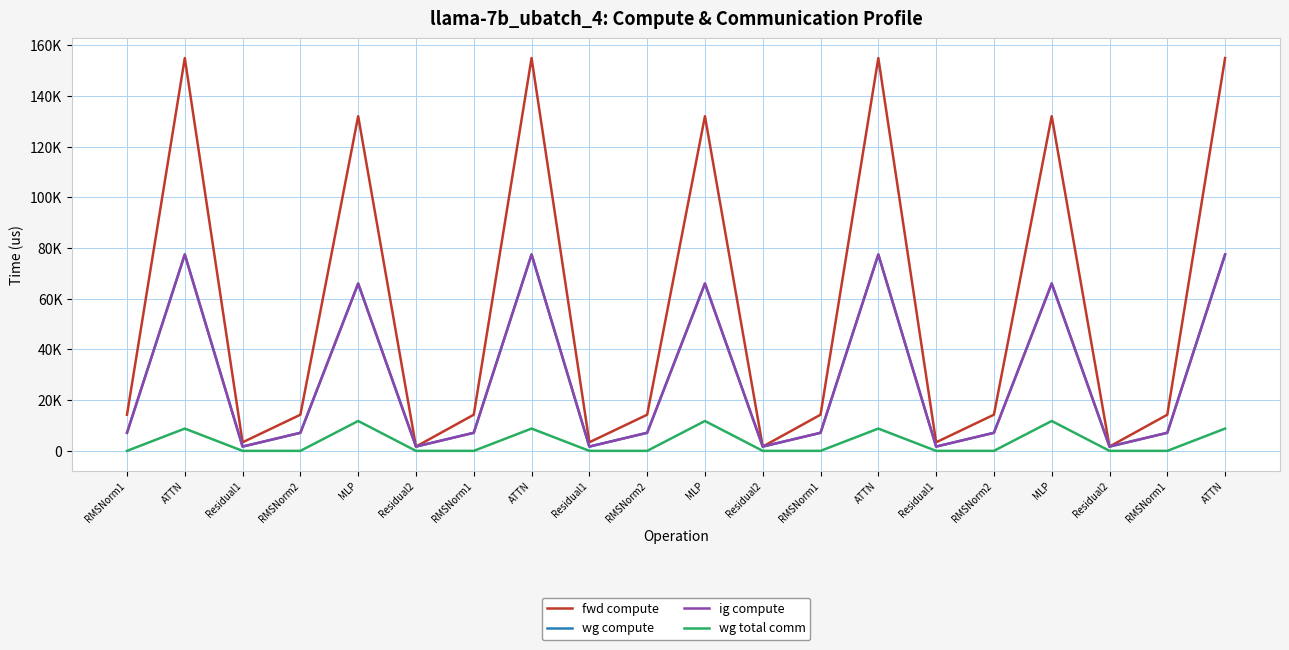

What is the label of the 15th point from the right?

Residual2